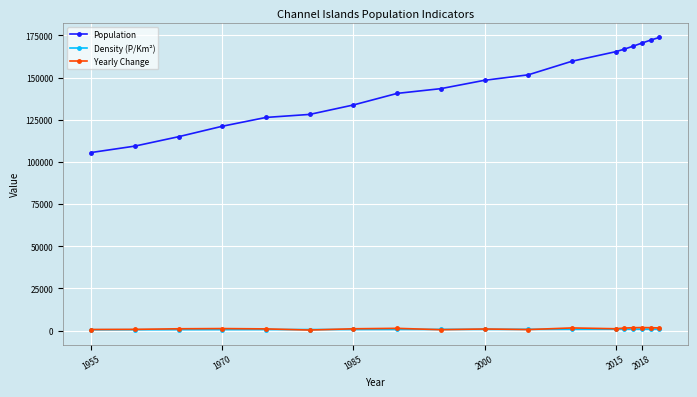

Which series has the widest spread of values?

Population